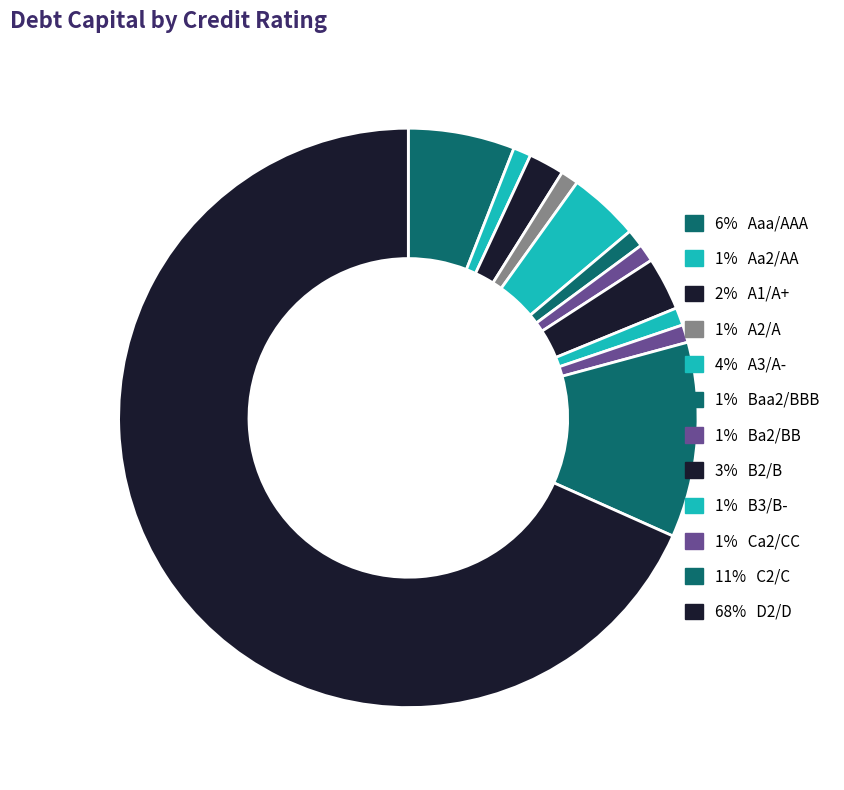

Count the number of slices in the pie.

12